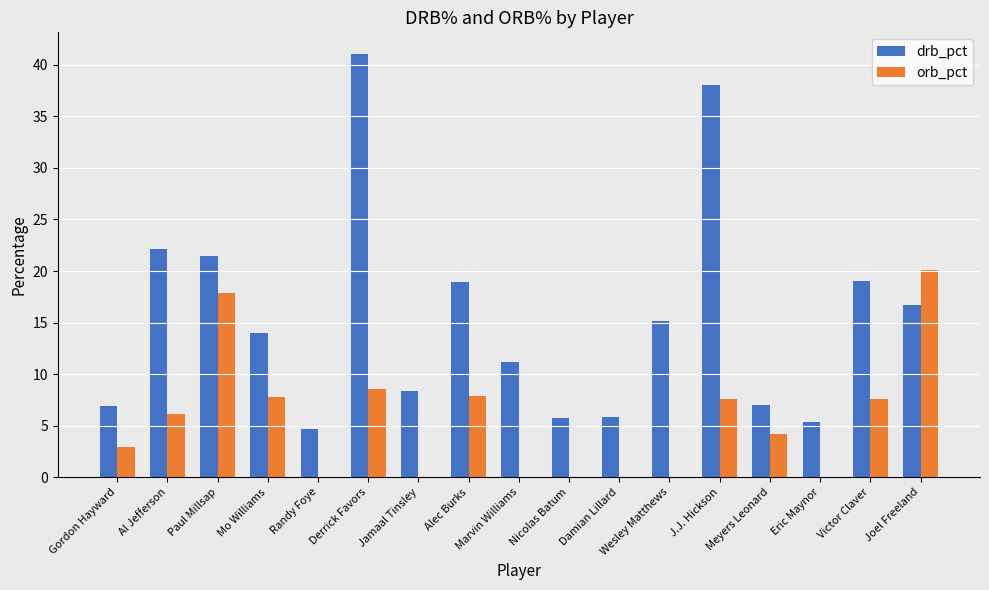

What is the spread (max minus min) of values at Nicolas Batum?

5.7